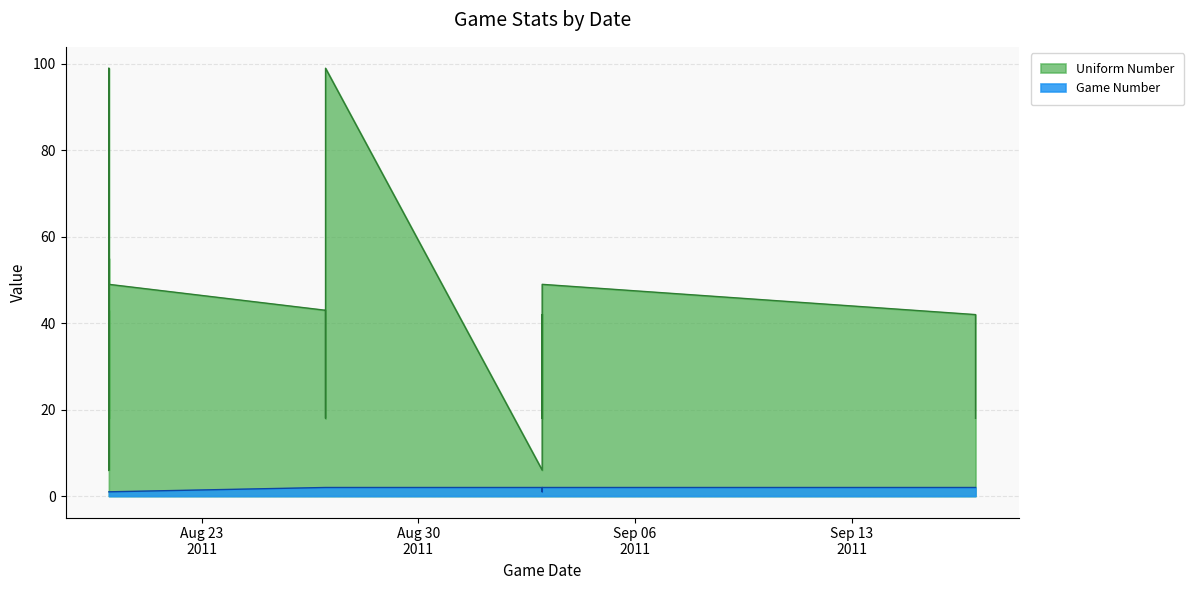

What is the difference between the second highest and second lowest values in the Uniform Number series?

93